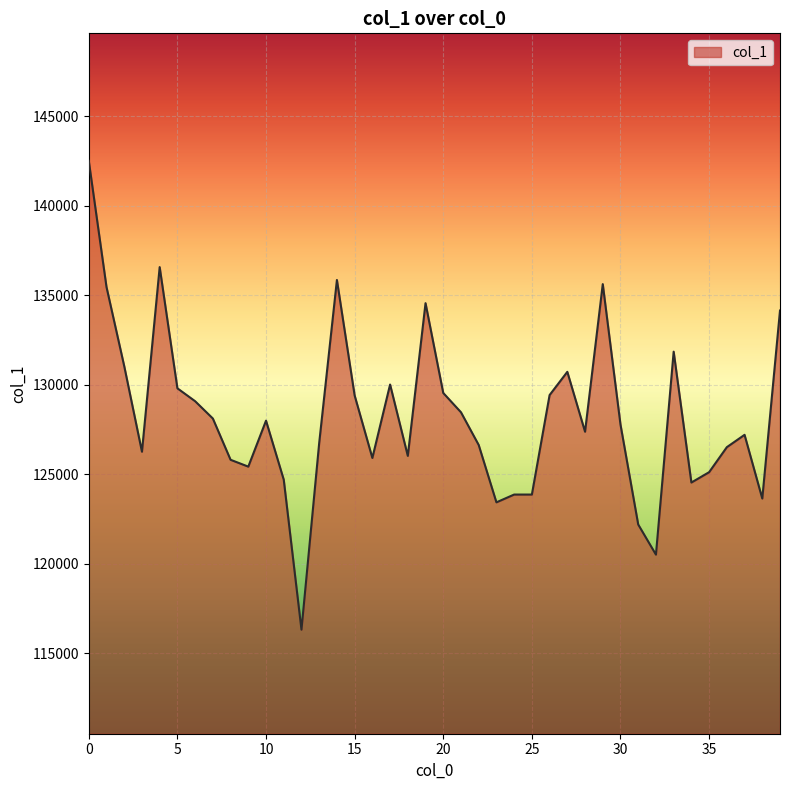

What is the maximum value shown in the chart?

142516